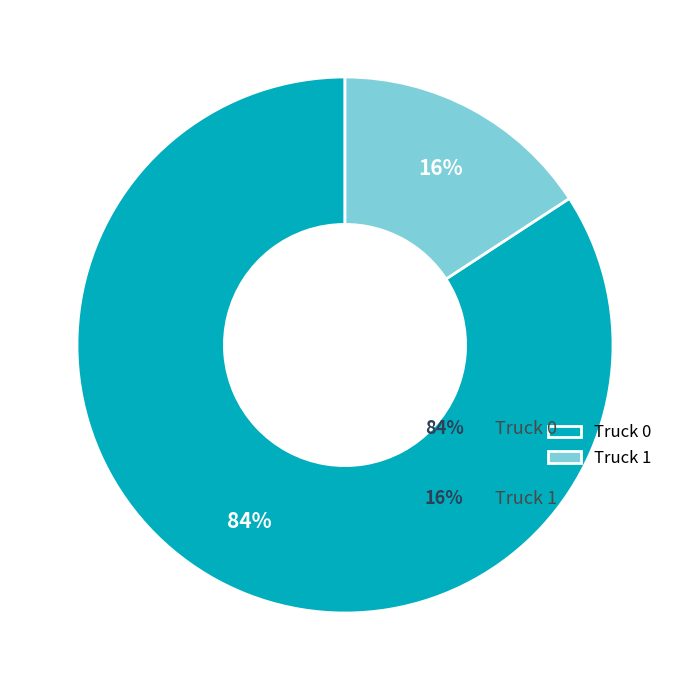

Do Truck 0 and Truck 1 together represent more than half of the pie?

Yes